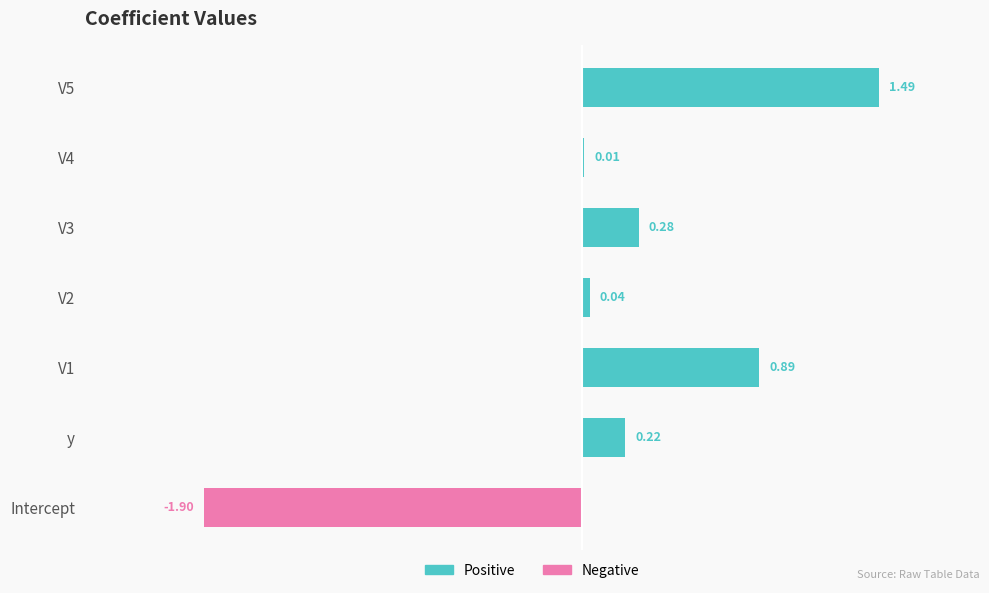

What is the sum of the values at y and Intercept?

-1.7